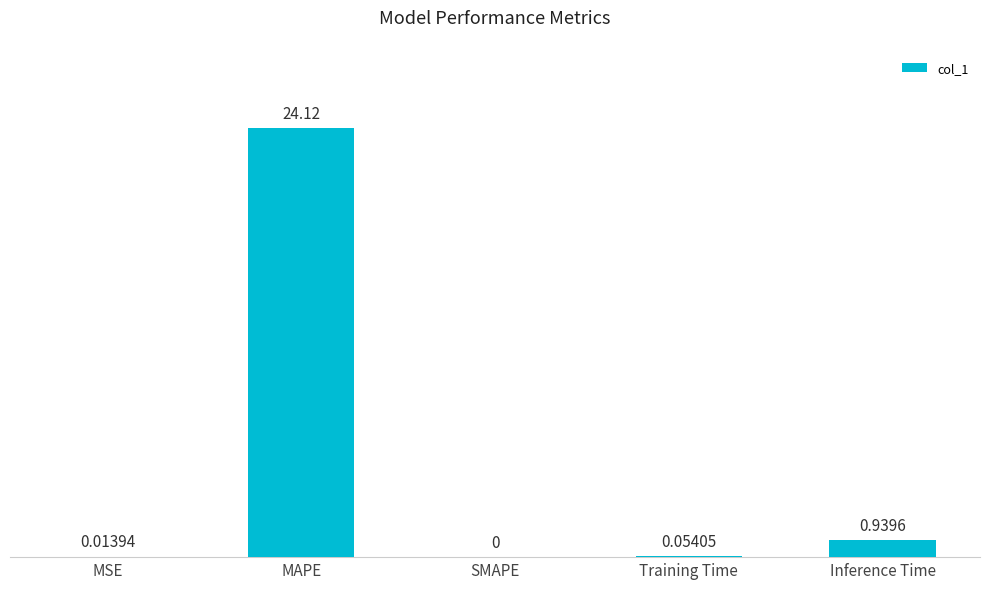

What is the sum of all values?

25.1